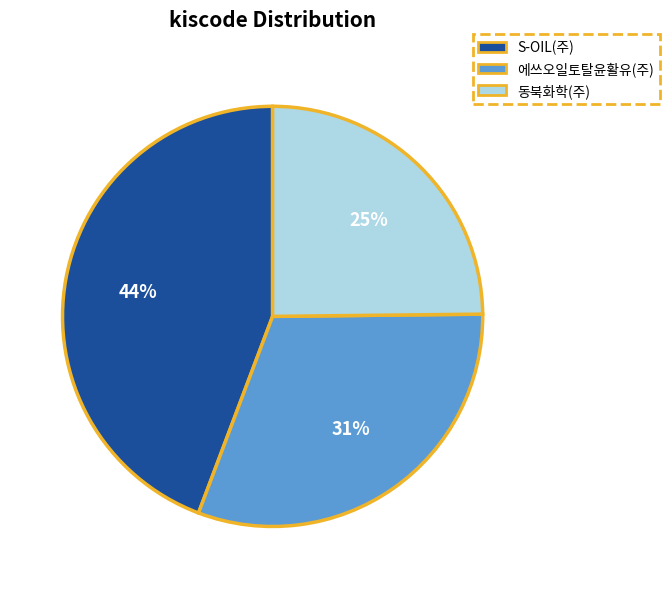

The 에쓰오일토탈윤활유(주) slice represents 31% of the pie. True or false?

True